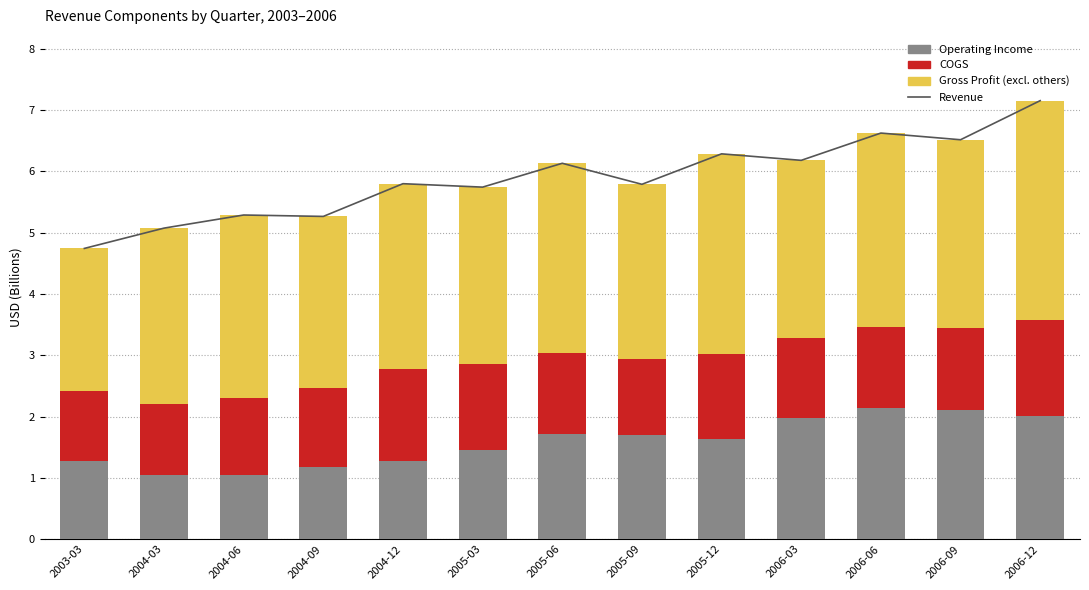

What is the difference between the highest and lowest values at 2005-03?

4.3